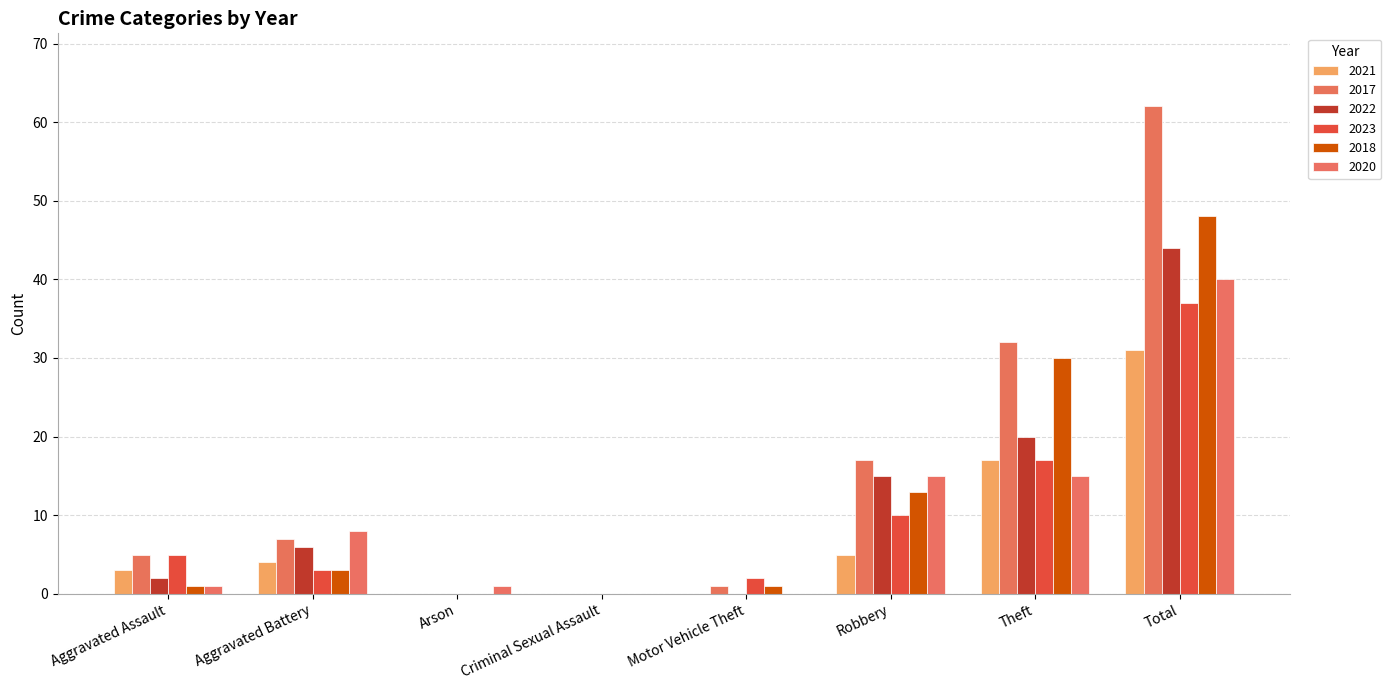

List the series in order of their peak value, lowest first.

2021, 2023, 2020, 2022, 2018, 2017